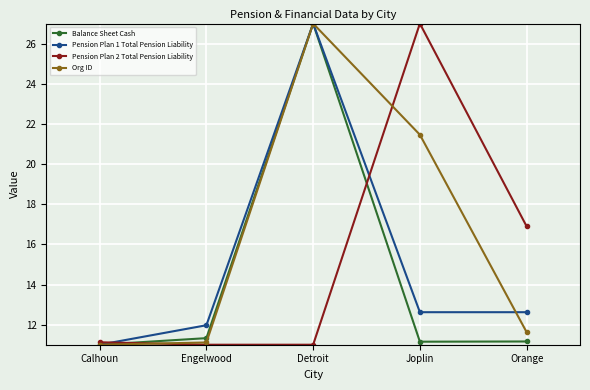

Which series has the largest total across all categories?

Org ID